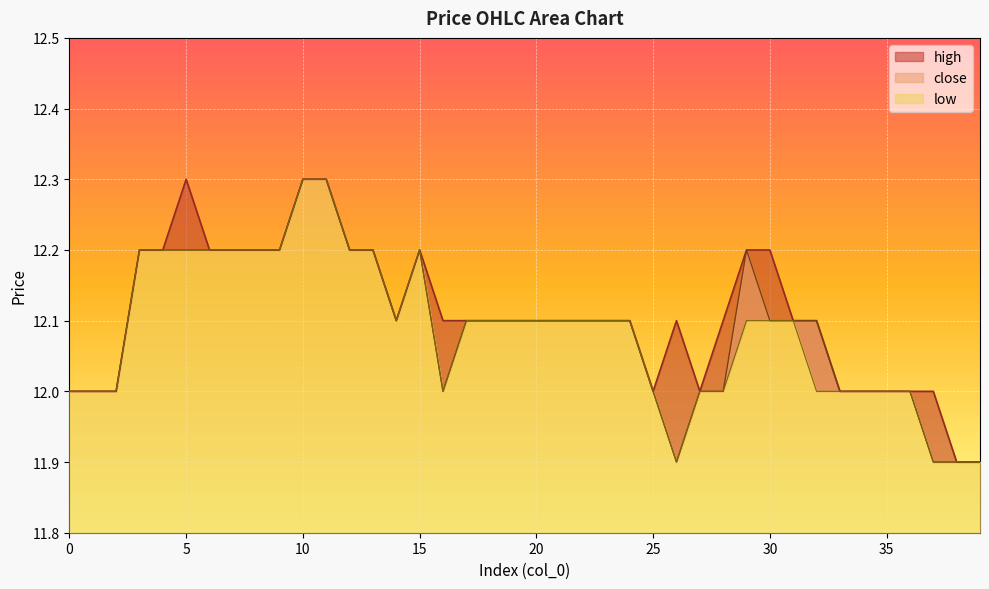

Which category has the highest value in the close series?

10